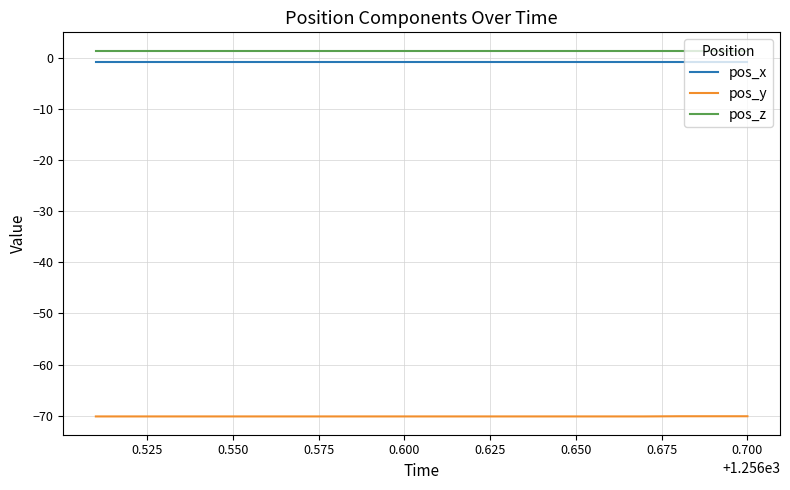

True or false: pos_x and pos_y intersect in this chart.

False